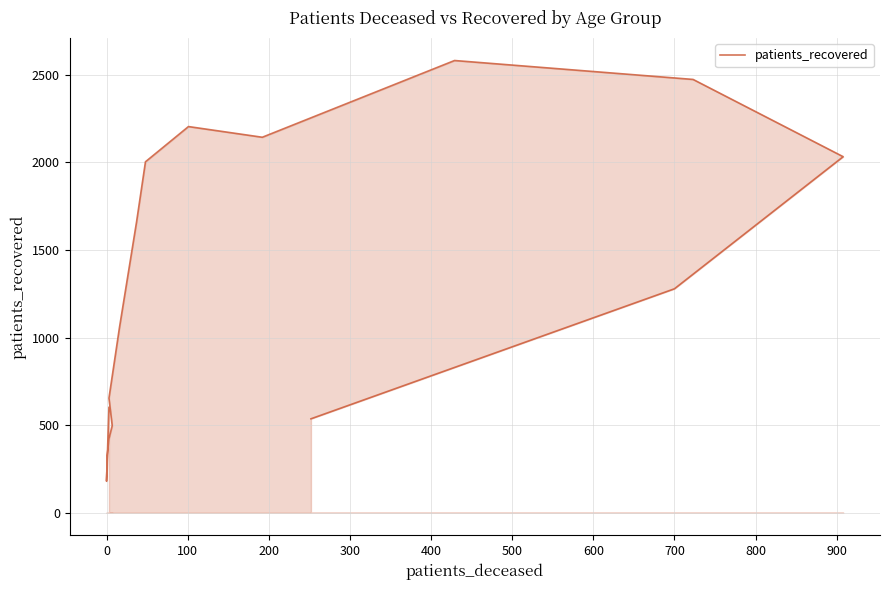

Reading right to left, transcribe all the data shown in this chart.

536	1278	2032	2473	2581	2143	2204	2003	1659	1058	654	497	423	330	180	601